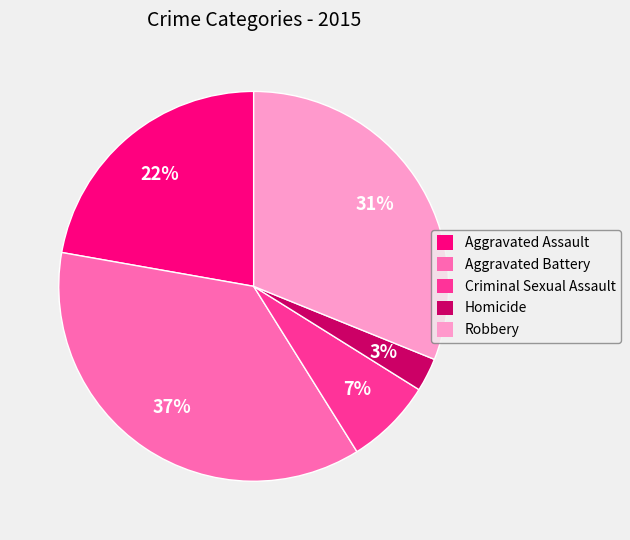

Does any single category account for the majority?

No